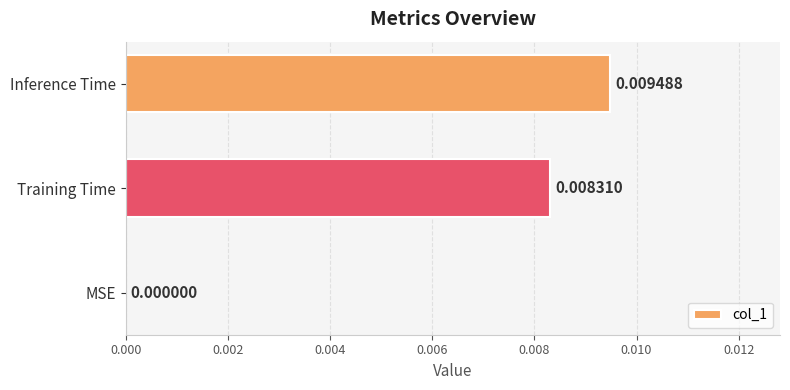

Where is the data nearest to the value 0?

MSE